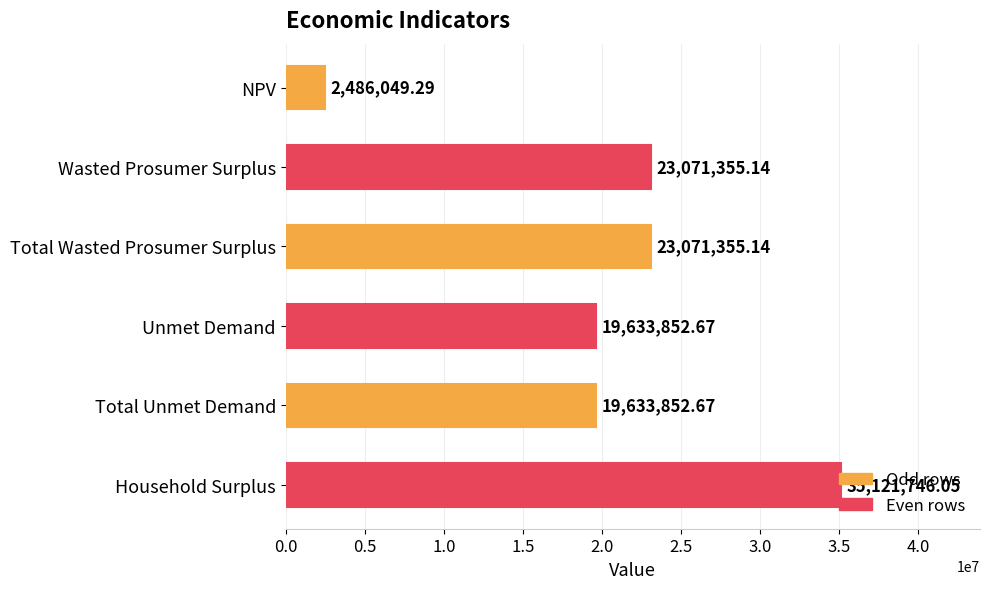

How many bars are there in total?

6